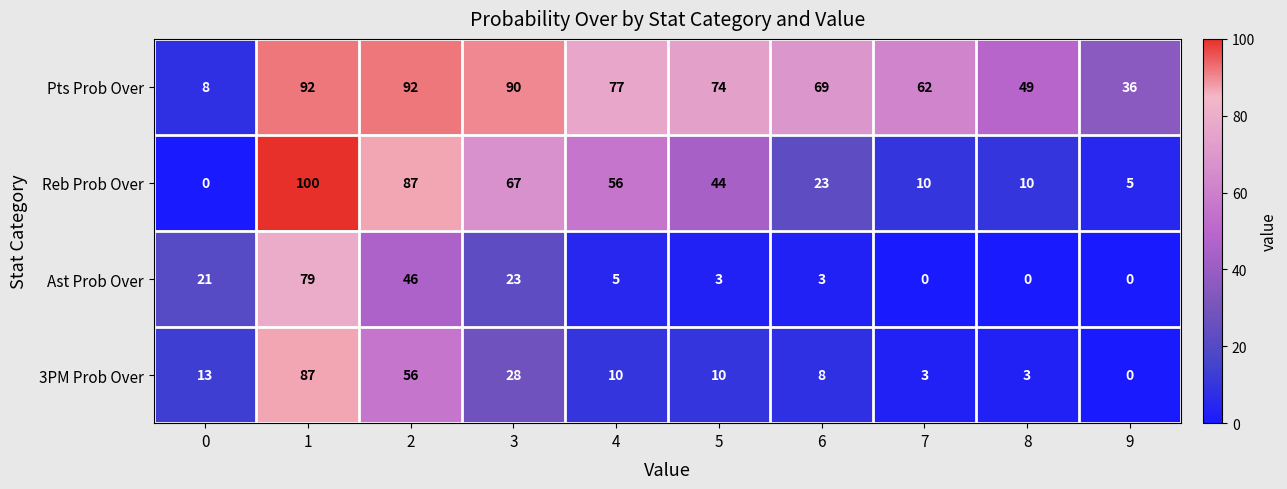

Which series has the largest range (max minus min)?

Reb Prob Over